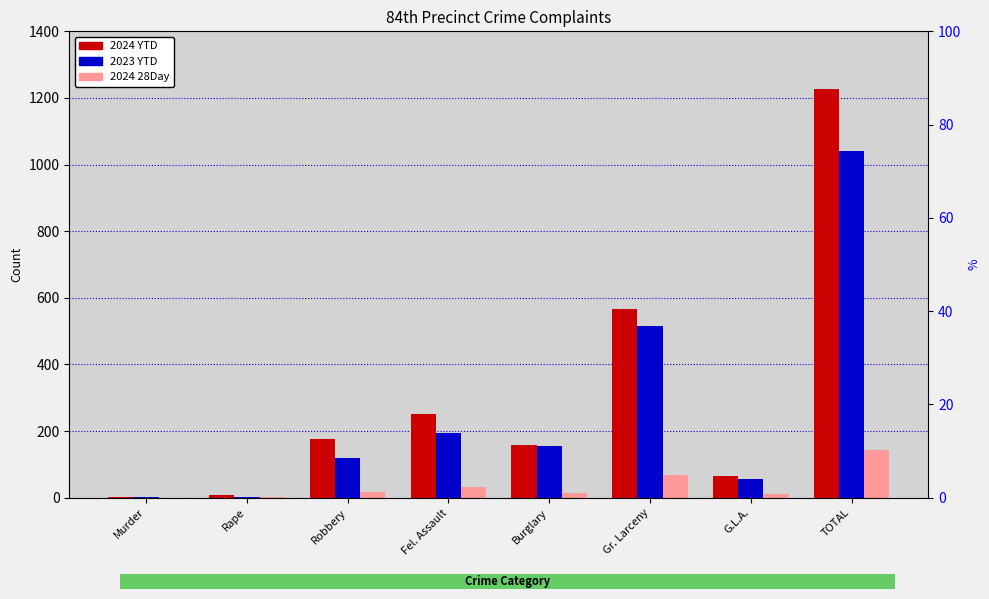

What are all the series names shown in the legend?

2024 YTD, 2023 YTD, 2024 28Day